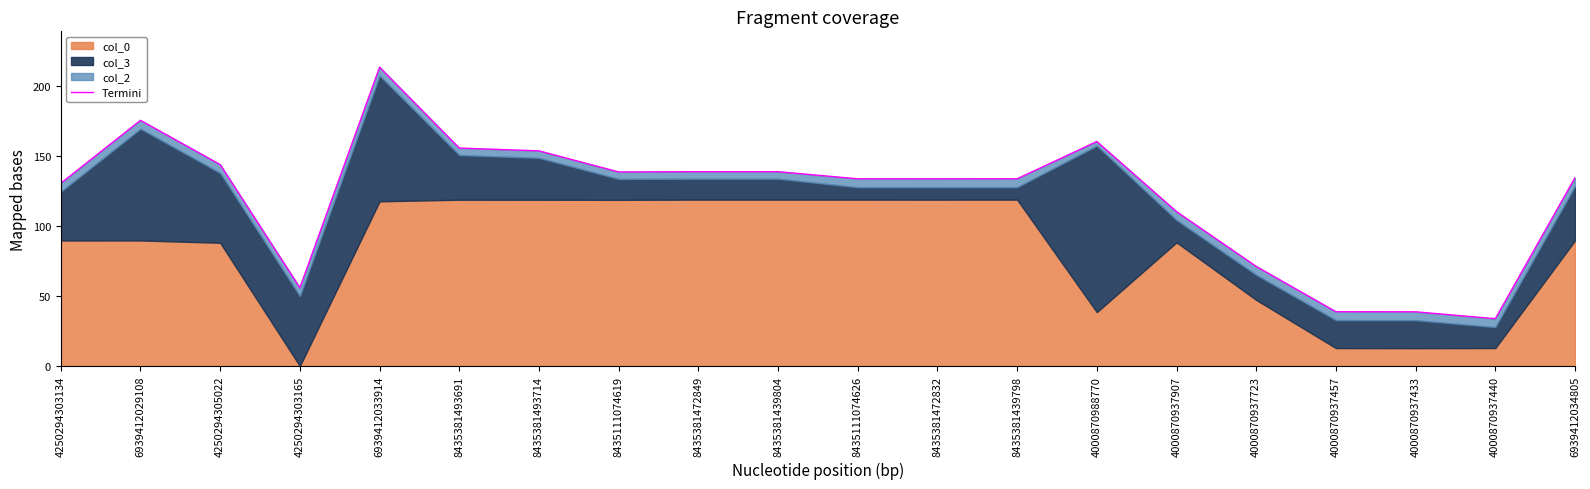

Where is the first local maximum?

6939412029108